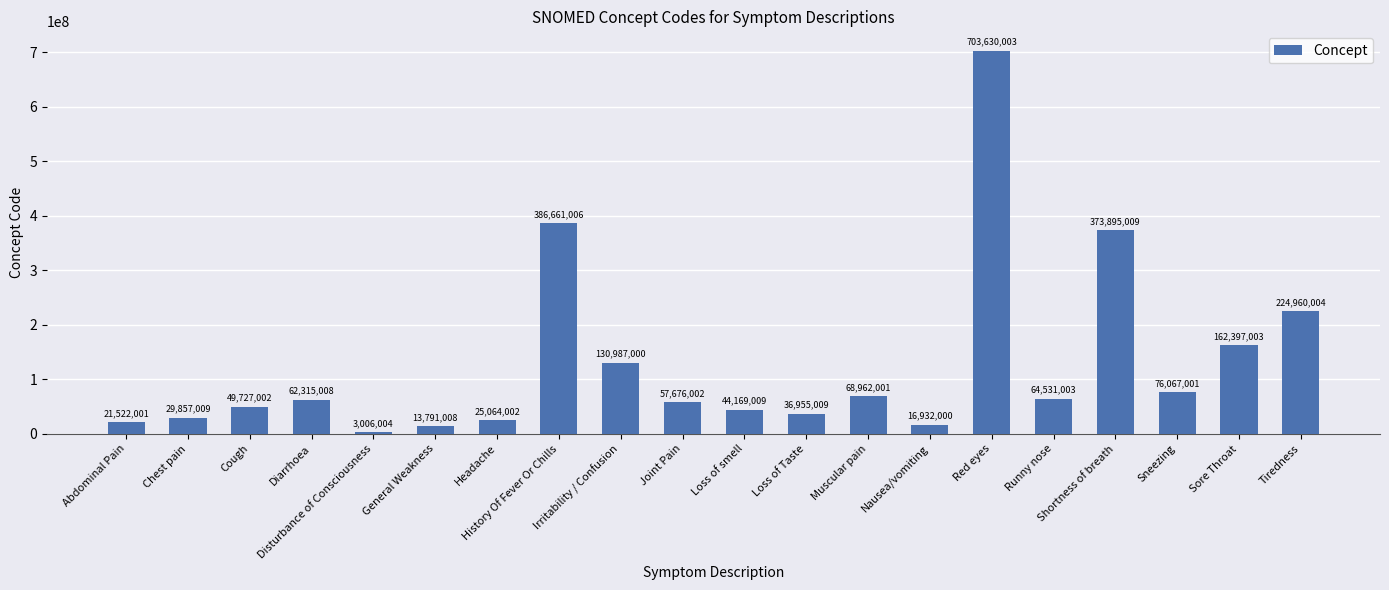

The value at History Of Fever Or Chills is 219249147. True or false?

False